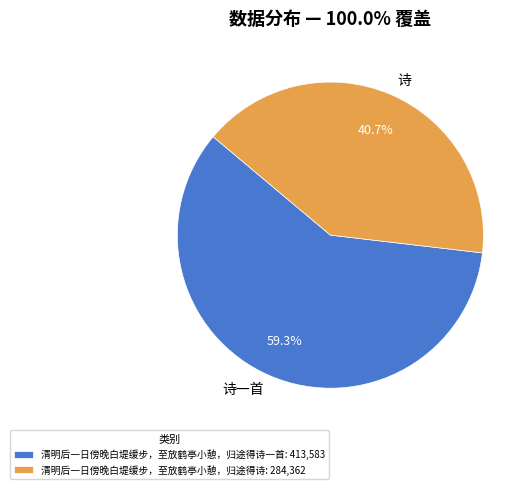

Approximately how many times larger is the value at 诗一首 compared to 诗?

1.5